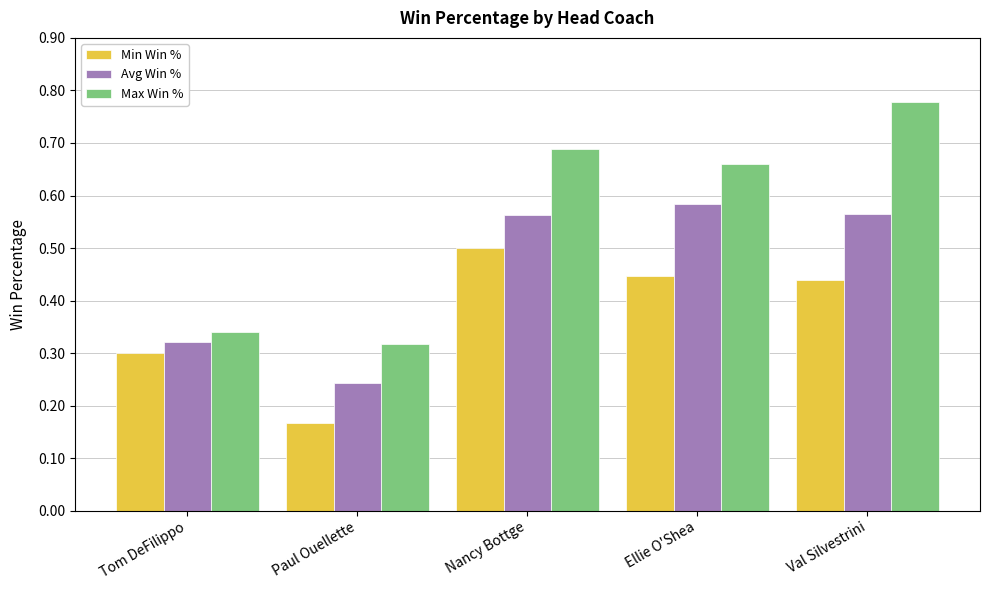

What is the difference between the Min Win % values at Val Silvestrini and Tom DeFilippo?

0.1